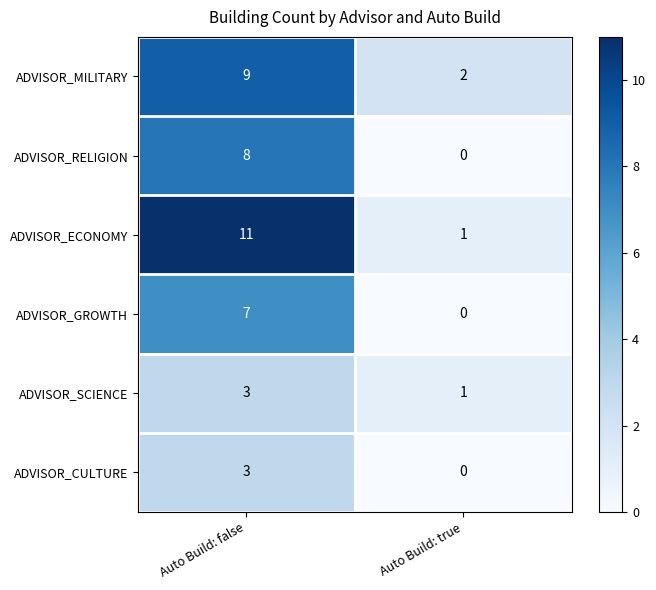

What value does the ADVISOR_RELIGION series have at Auto Build: false?

8